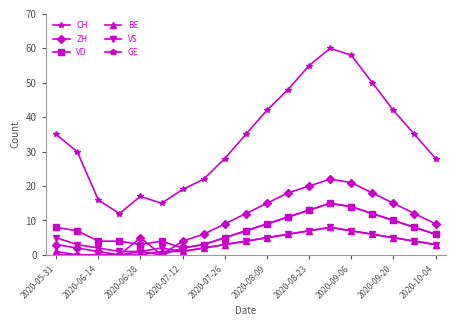

True or false: ZH has more than 1 points higher than both neighbors.

True